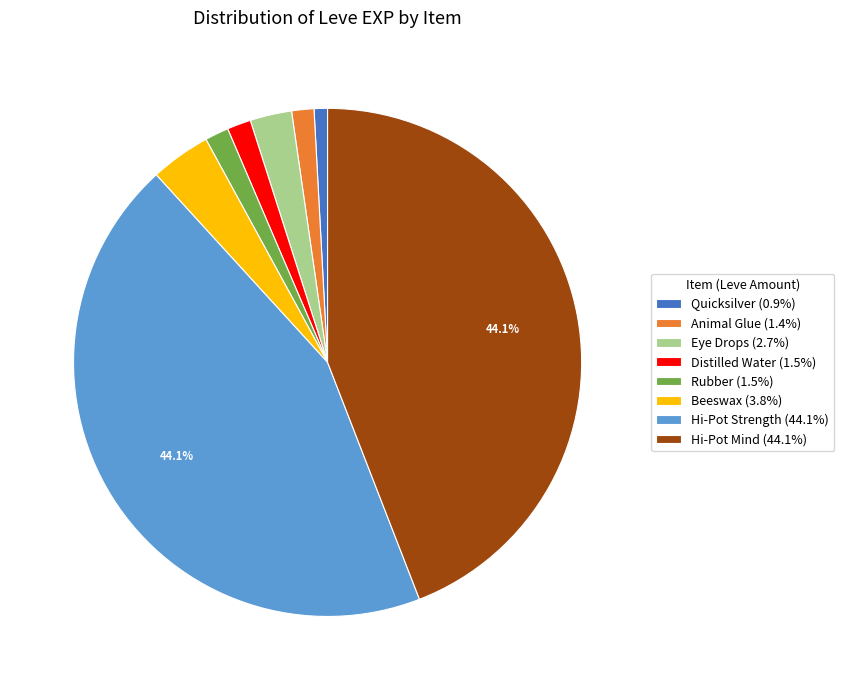

What is the ratio of the value at Animal Glue (1.4%) to the value at Beeswax (3.8%)?

0.4